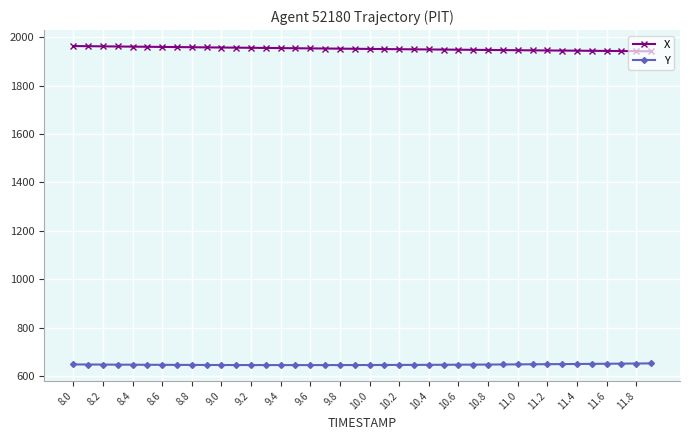

True or false: Y and X cross at least once.

False